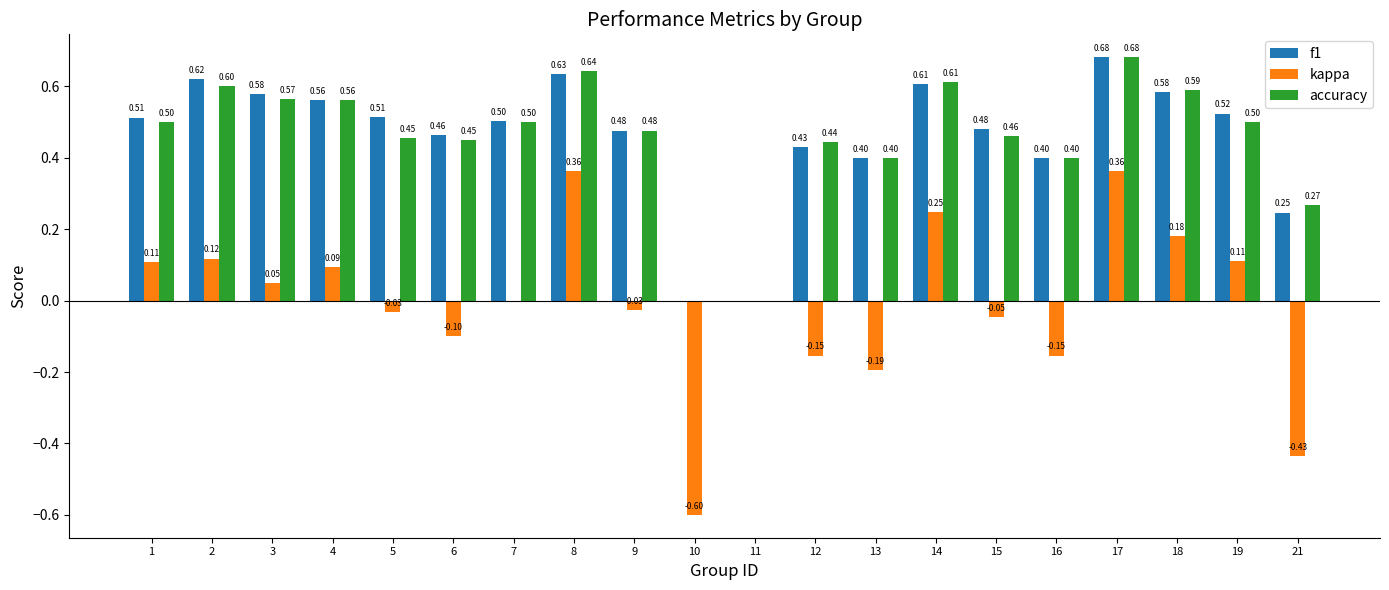

What is the sum of all accuracy values?

9.1